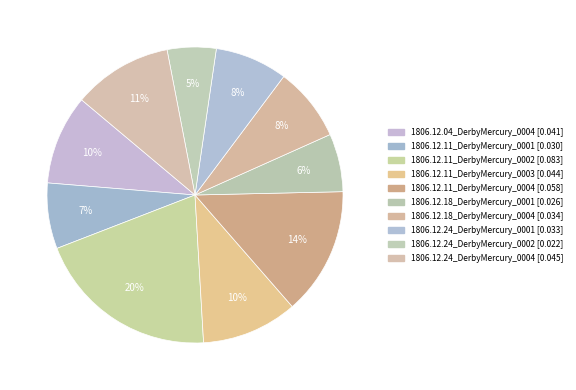

Count the number of slices in the pie.

10